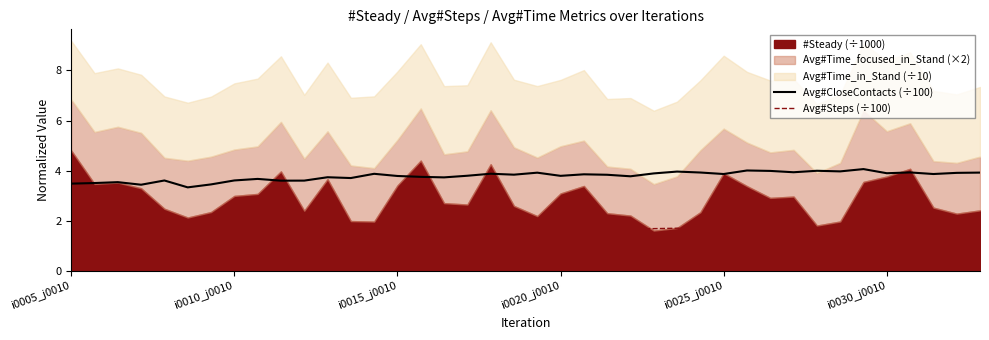

True or false: Avg#CloseContacts (÷100) and Avg#Steps (÷100) cross at least once.

False